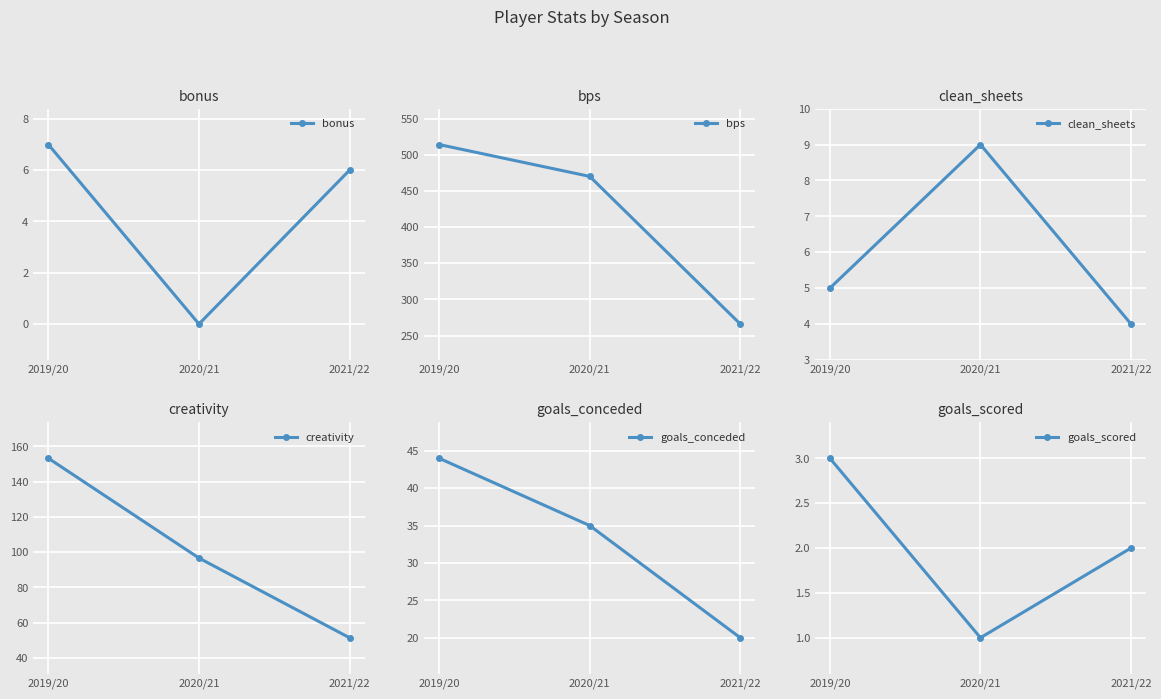

What is the maximum value shown in the chart?

514.0